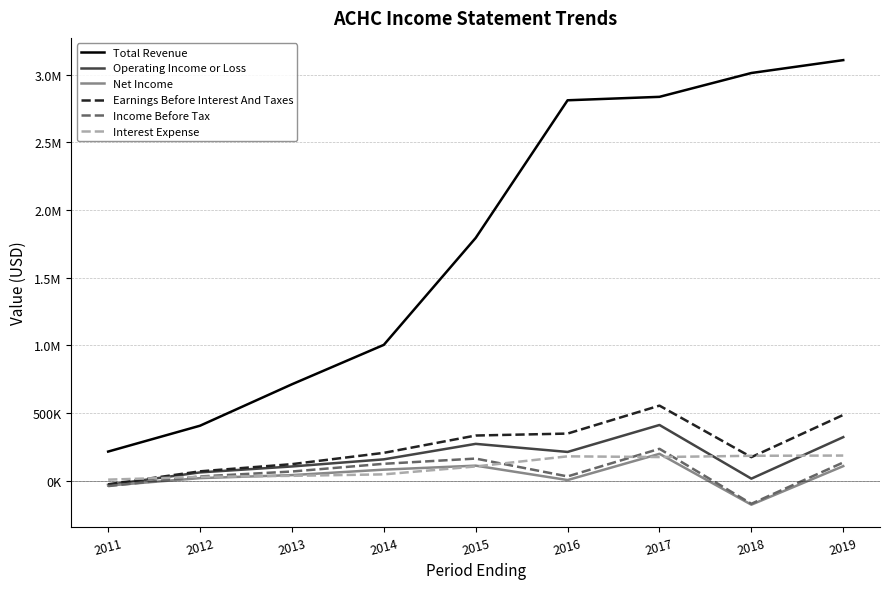

Does the chart have visible grid lines?

Yes